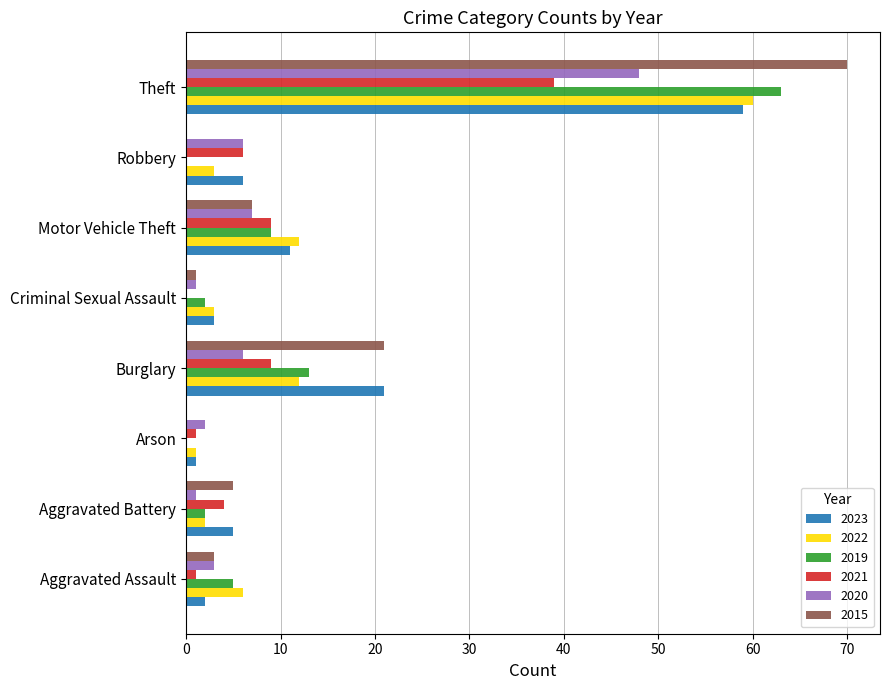

Which category has the highest value in the 2022 series?

Theft